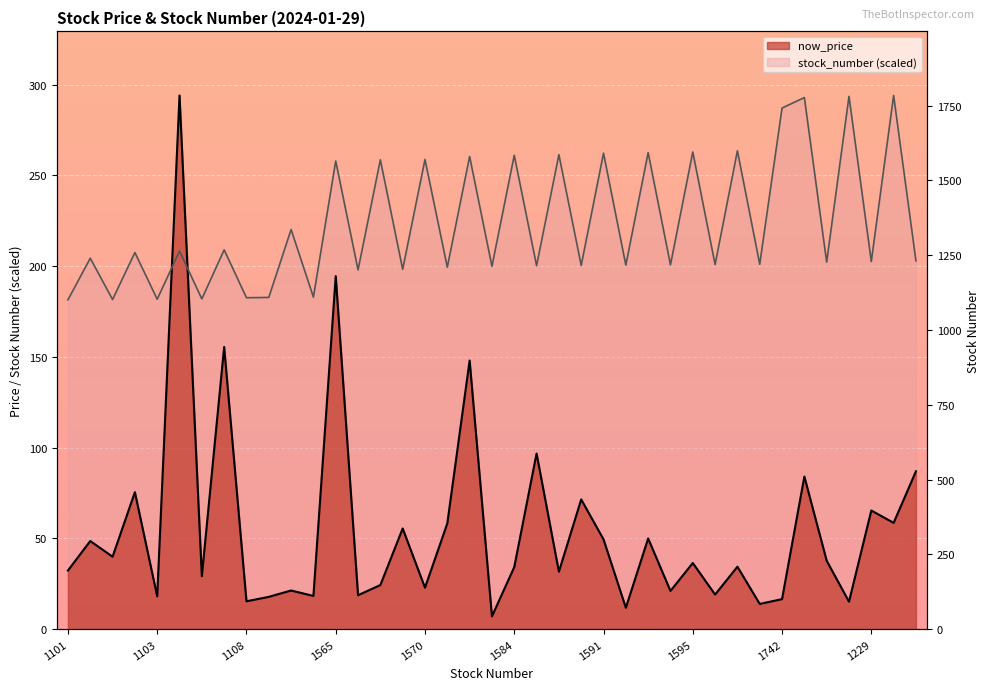

Where is now_price nearest to the value 150?

1580